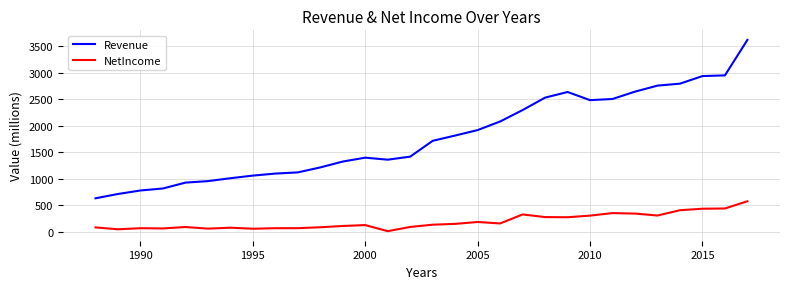

Rank the series by their maximum value, from highest to lowest.

Revenue, NetIncome